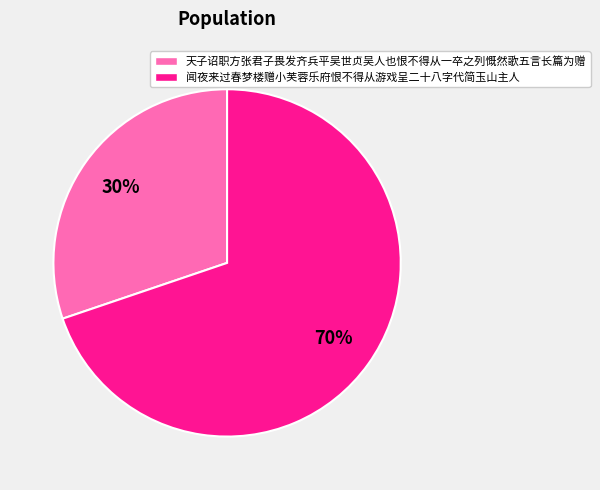

To the nearest percent, what is the difference between the largest and smallest slice percentages?

40%